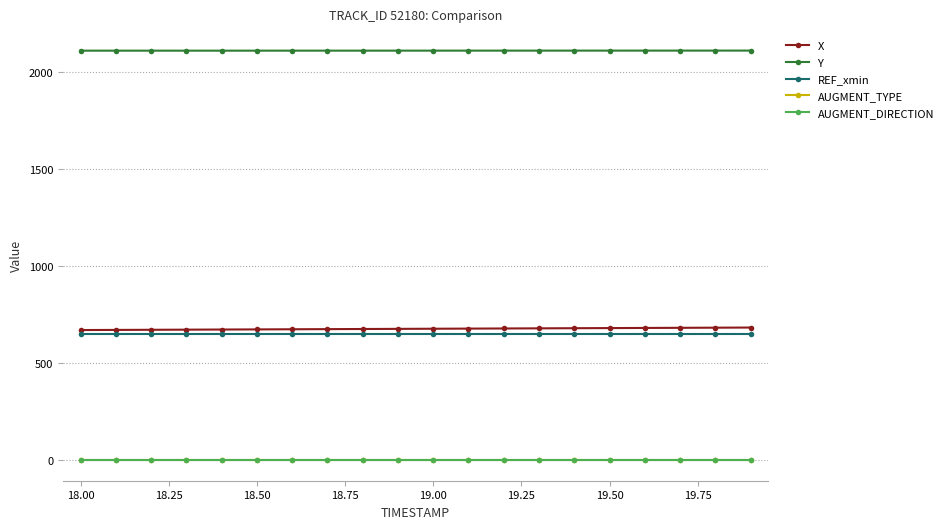

True or false: REF_xmin and Y intersect in this chart.

False